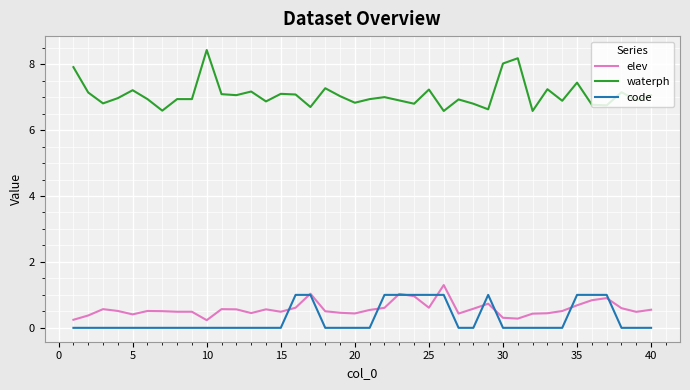

Which series has the largest total across all categories?

waterph